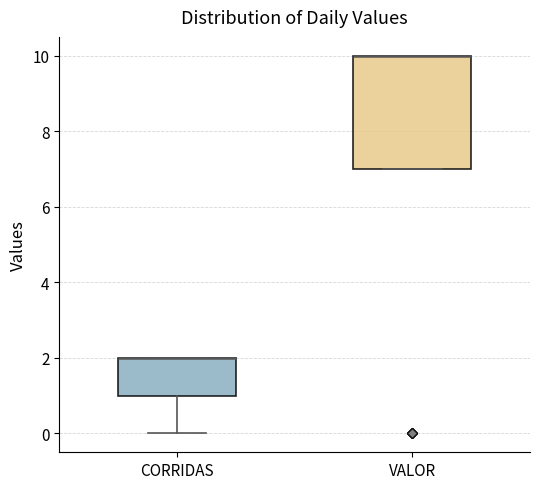

Which box is the tallest, from its lower edge to its upper edge?

VALOR